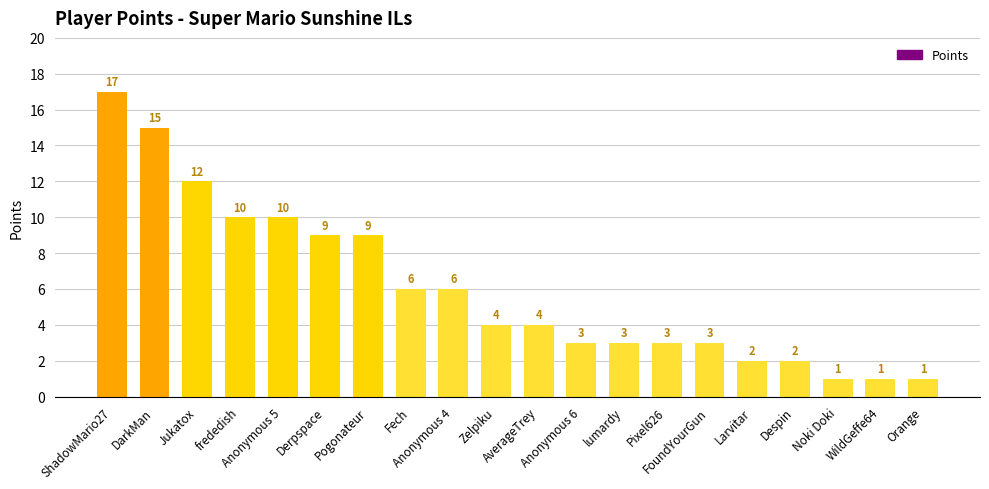

At which label does the data first exceed 4?

ShadowMario27